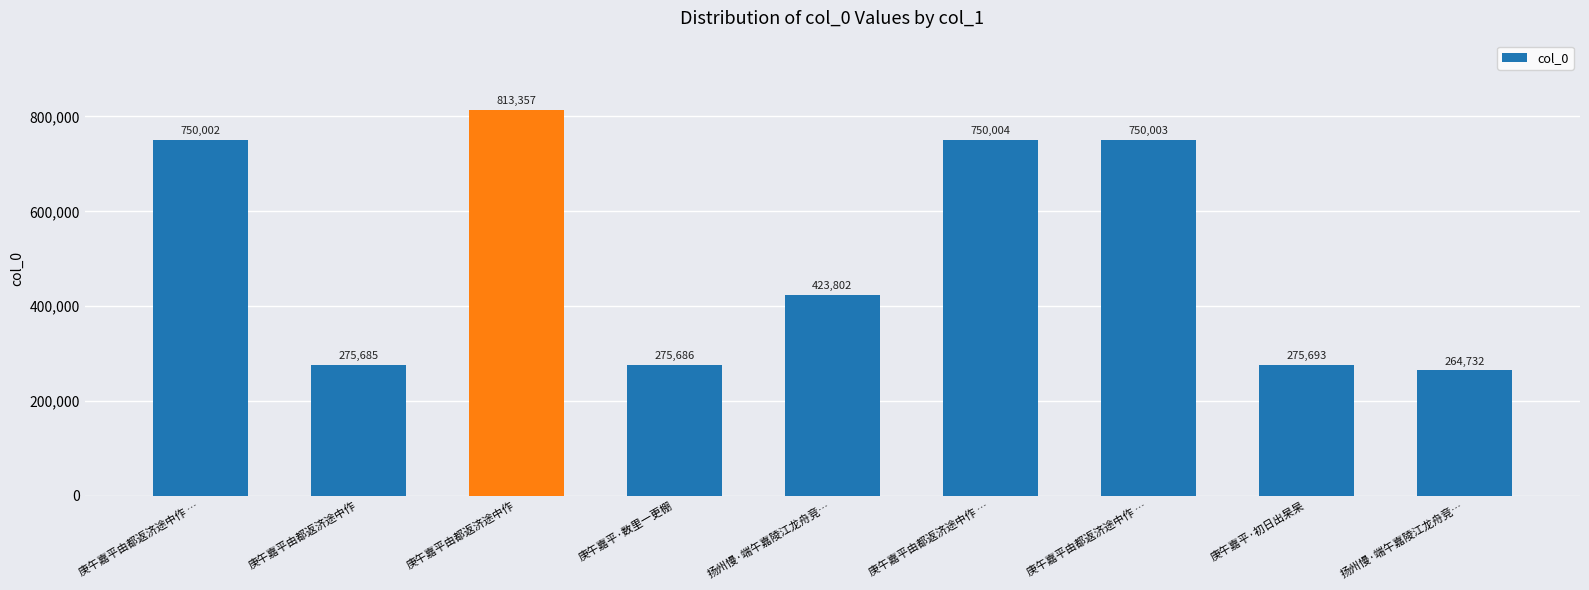

Count the number of categories in the chart.

9